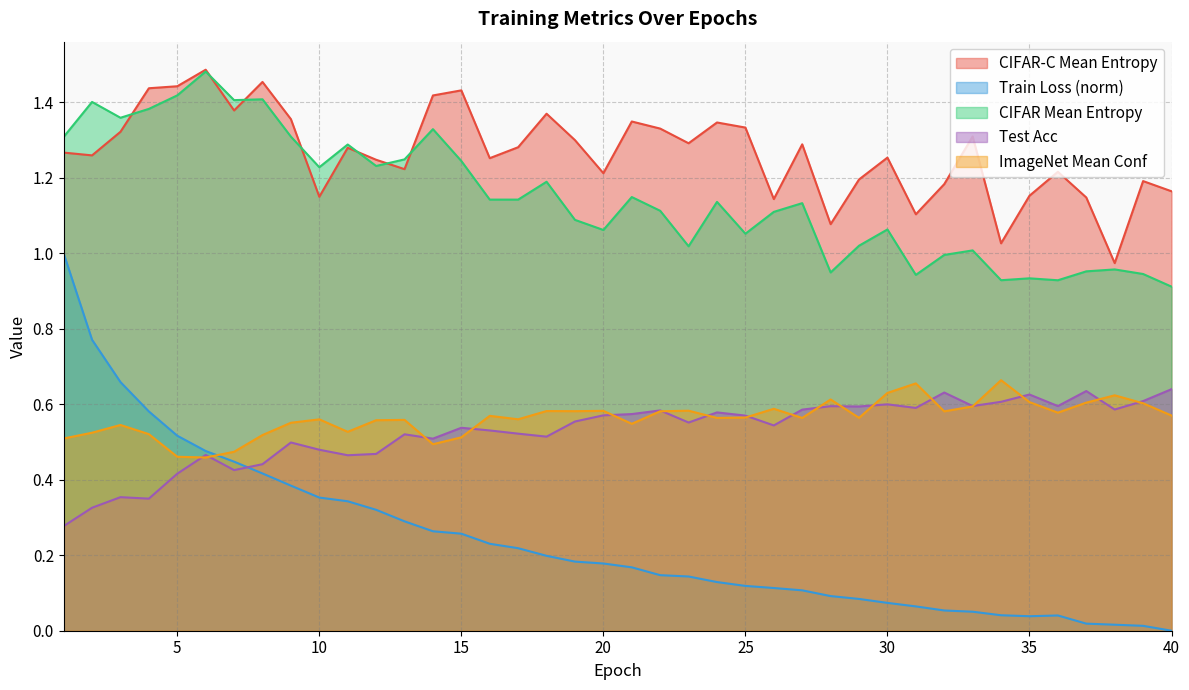

How many values in the CIFAR Mean Entropy series are below 1?

10